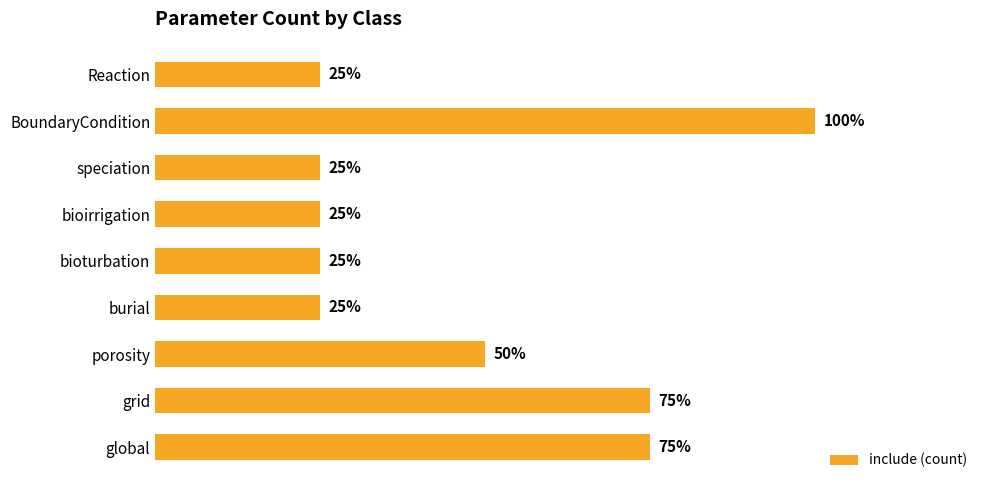

What is the difference between the second highest and second lowest values?

2